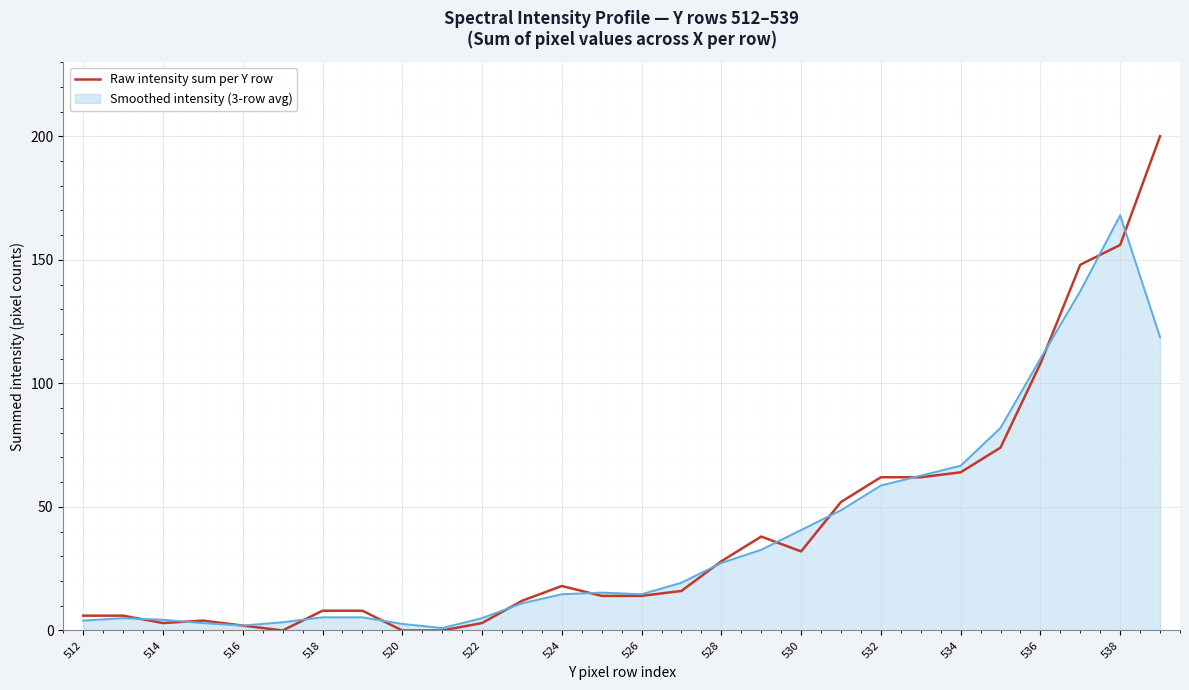

What is the greatest value displayed?

200.0